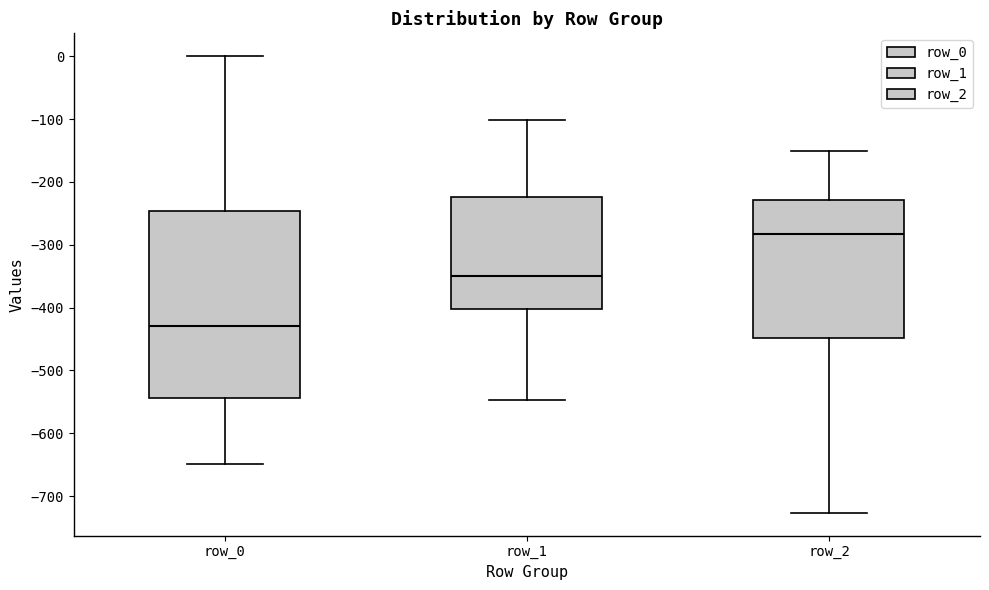

Reading left to right, read every box against the y-axis: the position of its median line, the range the box covers, and the ends of its whiskers. The values are not printed on the chart, so give them approximately, as read against the axis.

row_0: median -430, box -540 to -250, whiskers -650 to 0
row_1: median -350, box -400 to -220, whiskers -550 to -100
row_2: median -280, box -450 to -230, whiskers -730 to -150